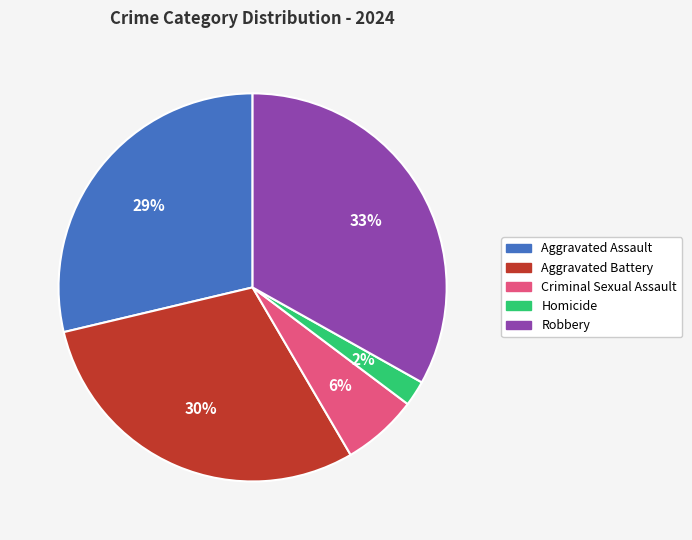

To the nearest percent, what is the difference between the largest and smallest slice percentages?

31%